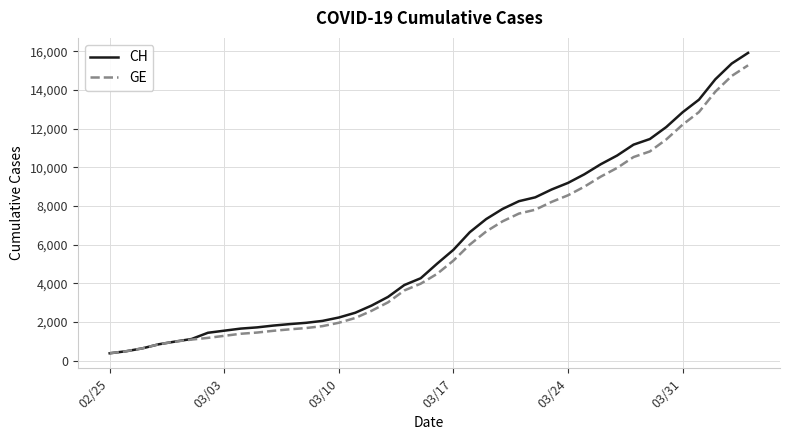

Does the chart have visible grid lines?

Yes